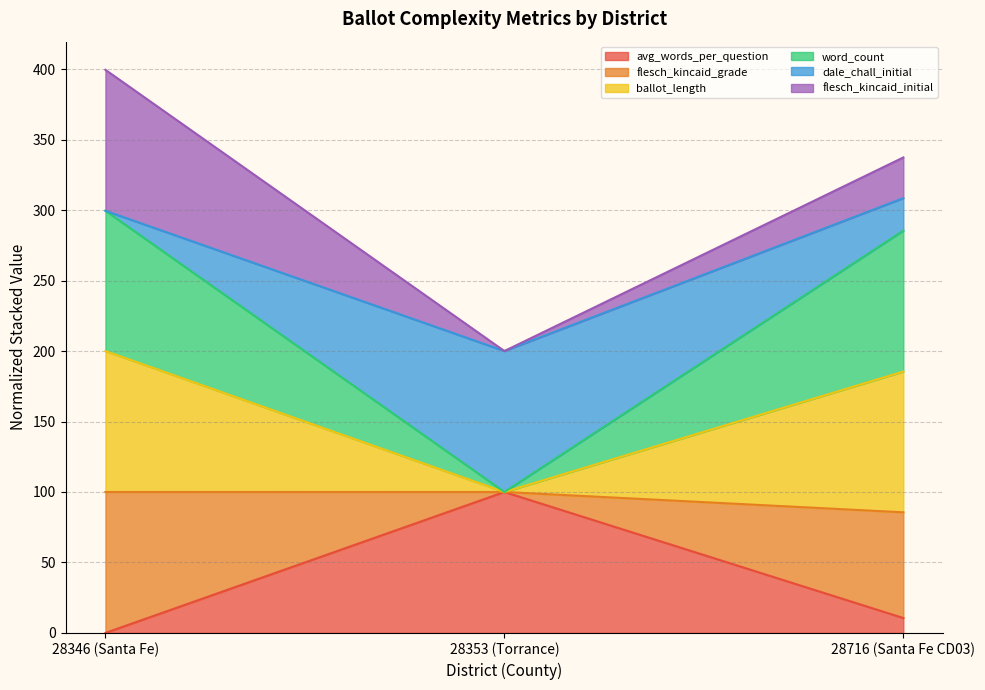

What is the total value across all series at 28716 (Santa Fe CD03)?

337.4